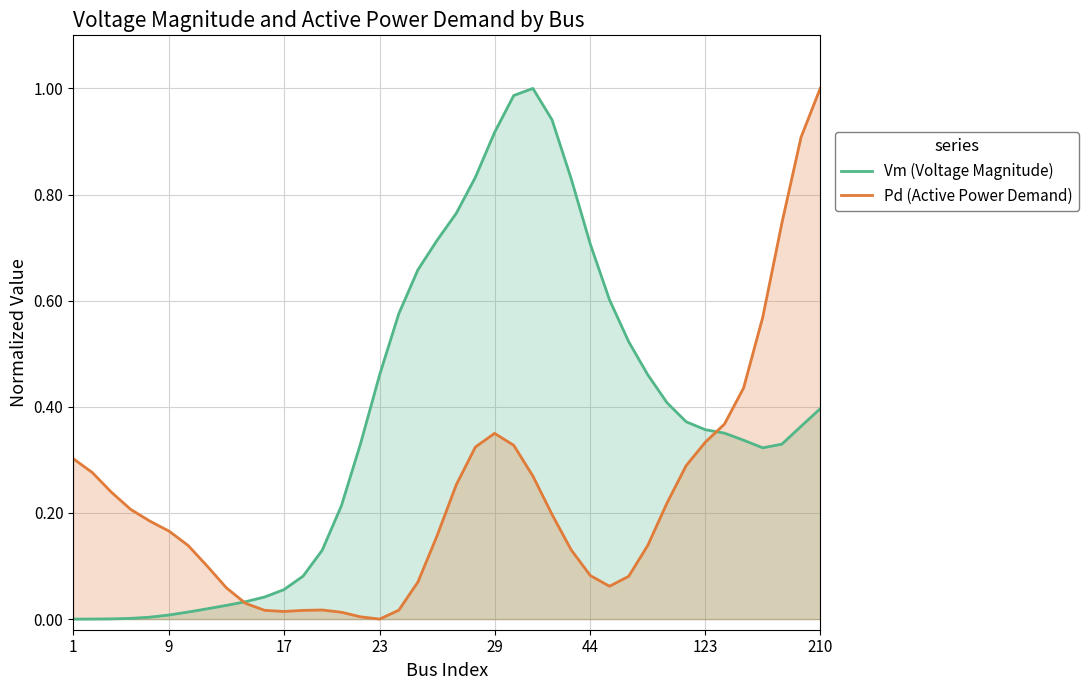

Rank the series by their maximum value, from lowest to highest.

Pd (Active Power Demand), Vm (Voltage Magnitude)